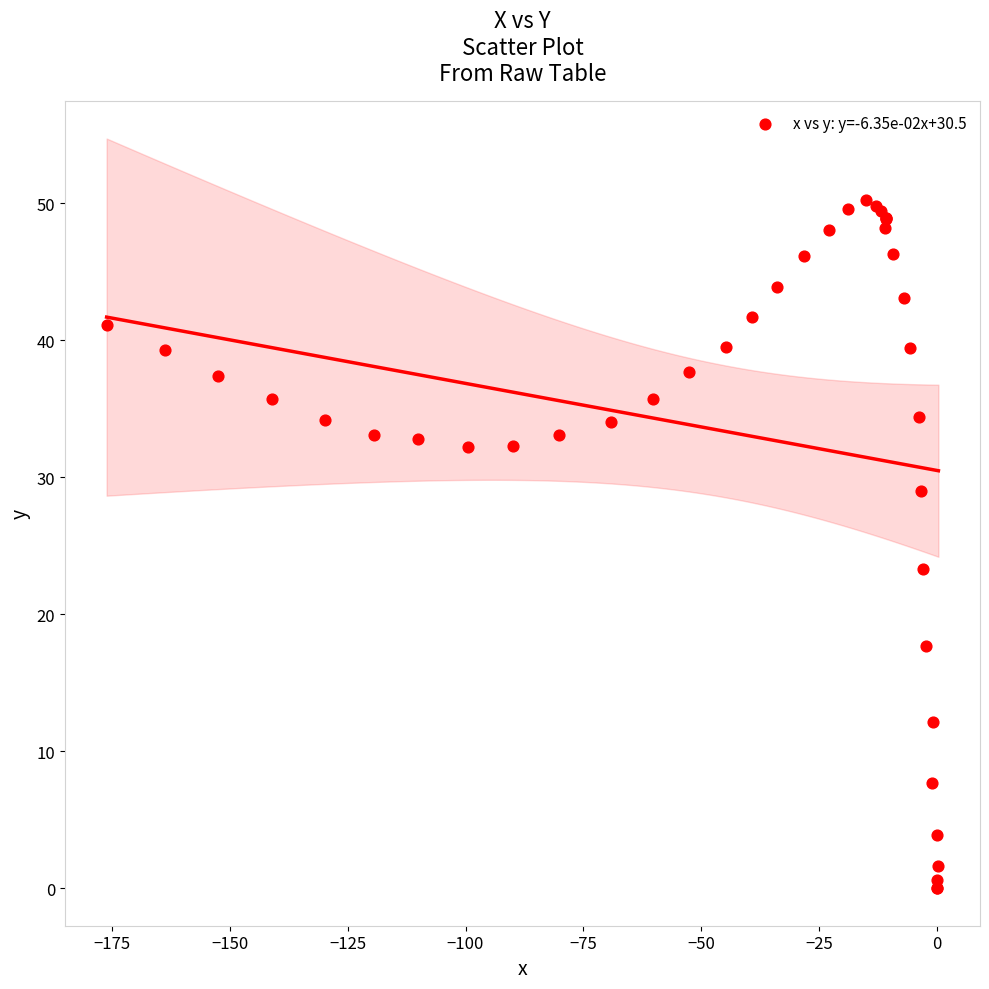

What Y value in the scatter plot is closest to 25?

23.3